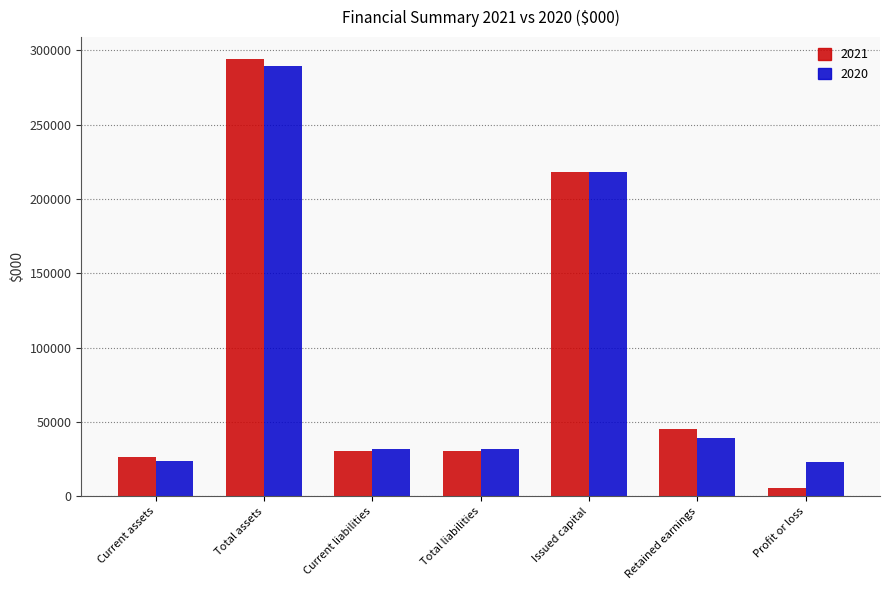

At which label does 2021 reach its minimum?

Profit or loss